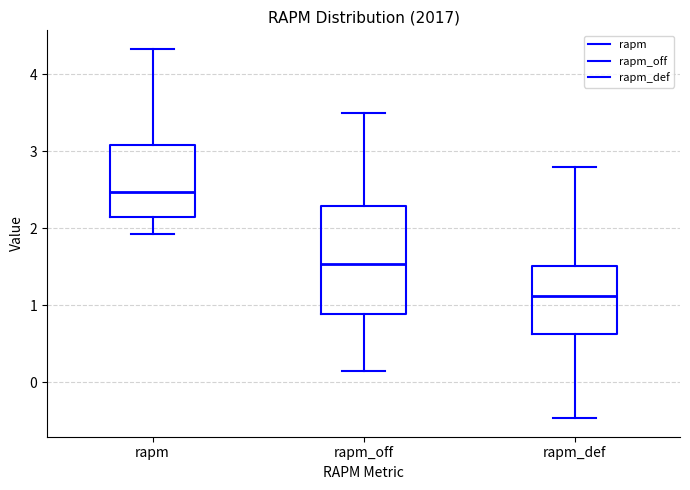

Where is the upper edge of the box for rapm_def on the y-axis? The values are not printed on the chart, so give them approximately, as read against the axis.

1.5